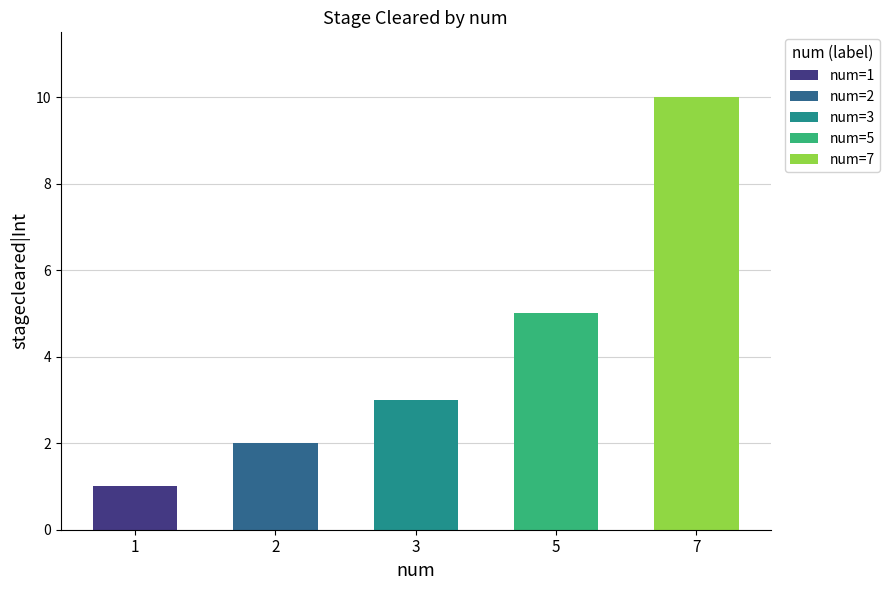

What is the difference between the values at 1 and 5?

4